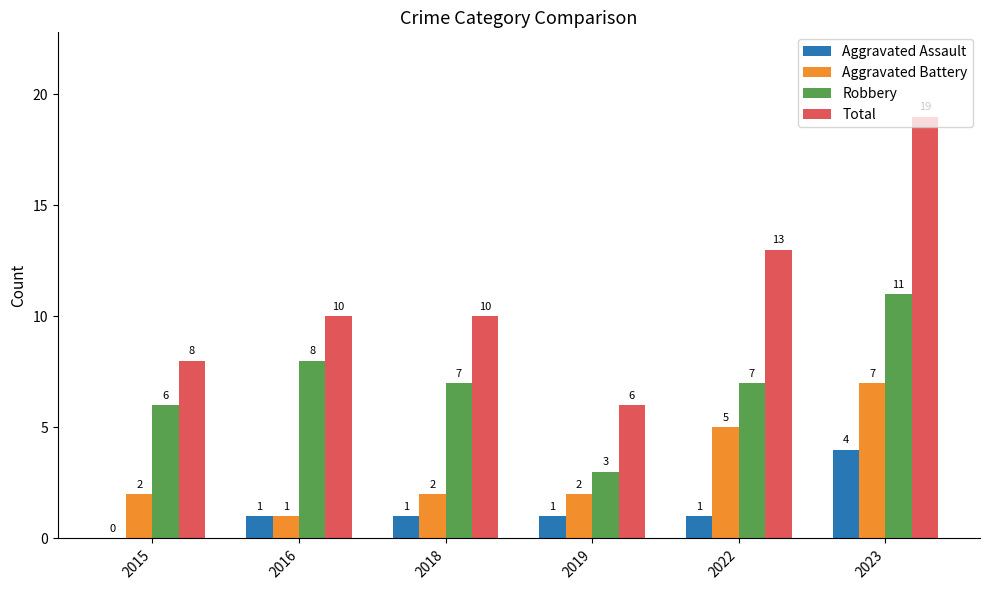

Count the Total values in the range 8 to 13.

4